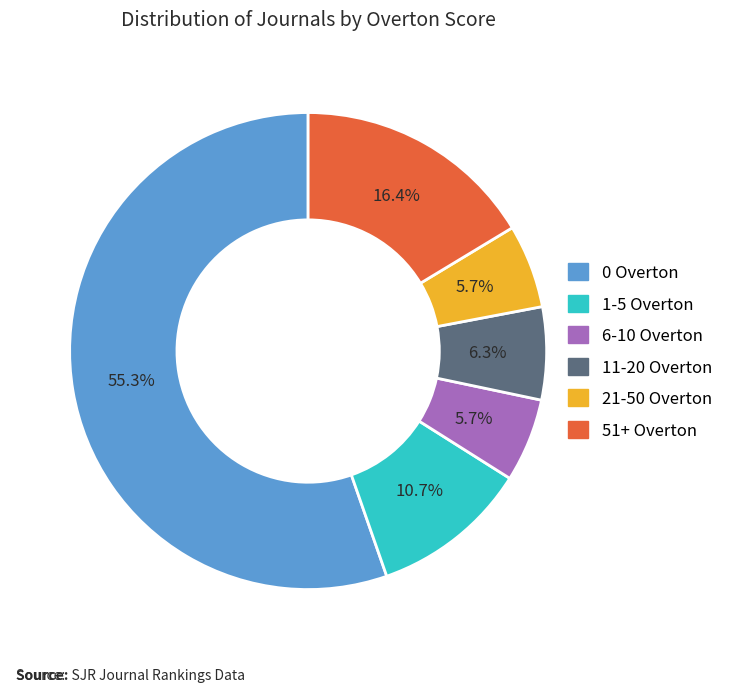

Is there any slice that represents more than half of the pie?

Yes